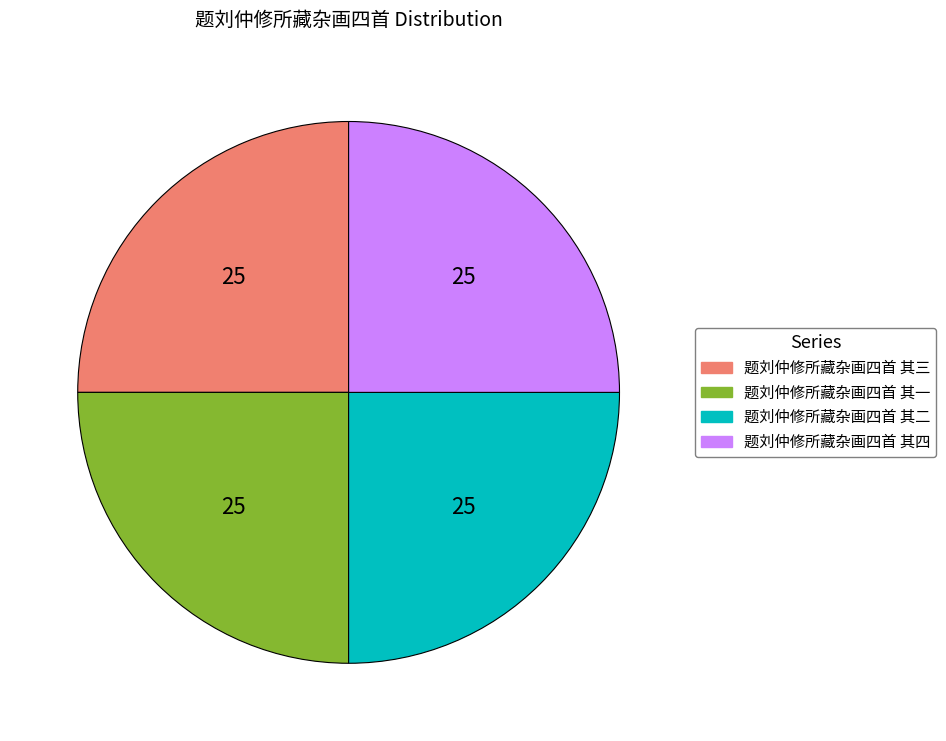

Does 题刘仲修所藏杂画四首 其二 represent more than half of the total?

No